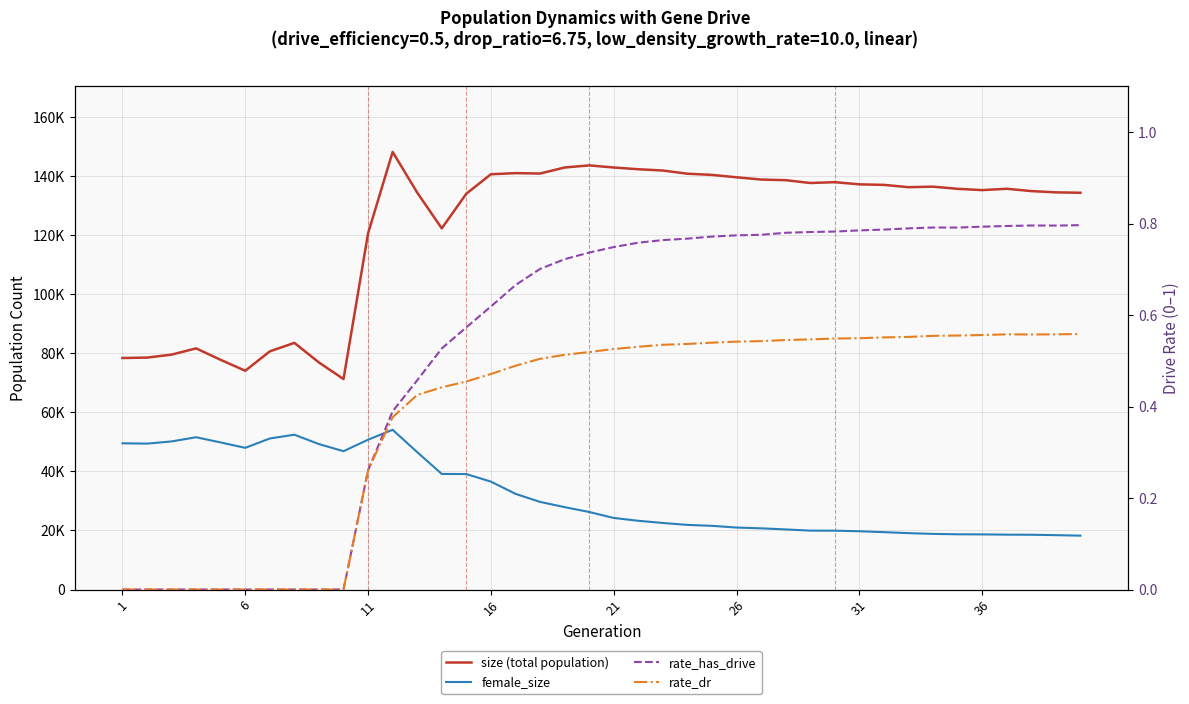

What is the difference between the second highest and second lowest values in the rate_dr series?

0.6